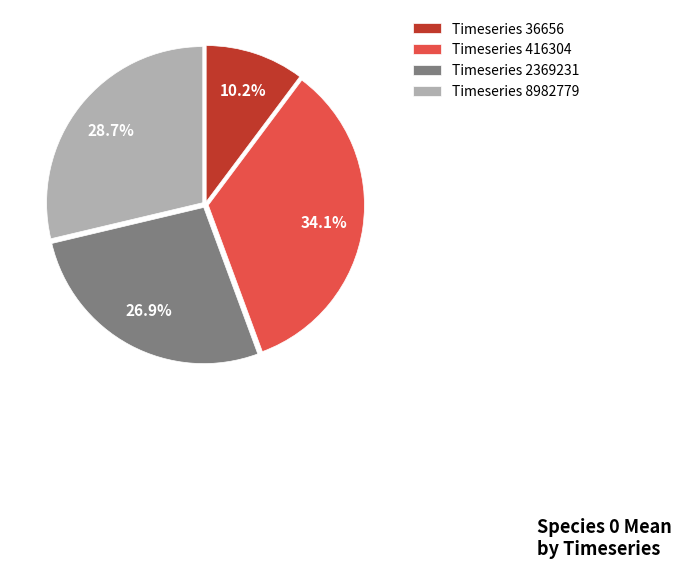

Which slice is the smallest?

Timeseries 36656